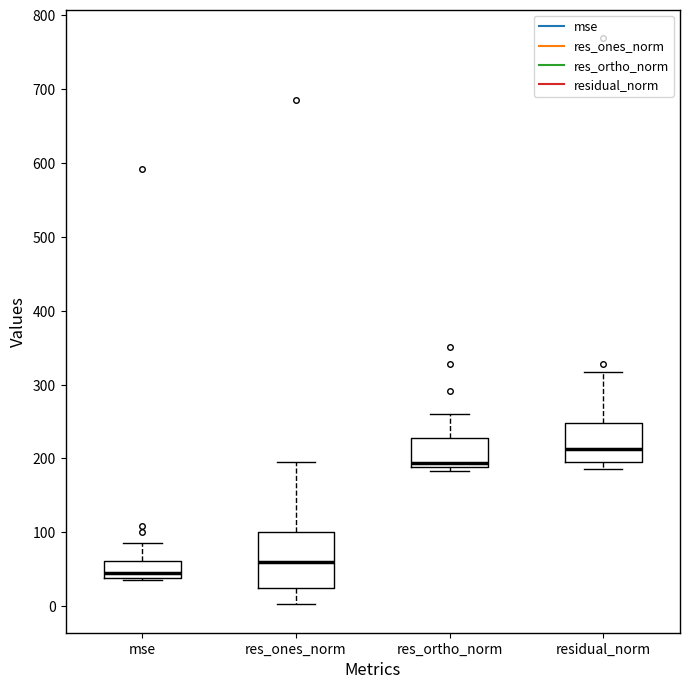

Reading left to right, transcribe this box plot: for each box, give where its median line is, the range the box spans, and where its two whiskers end, as read against the y-axis. The values are not printed on the chart, so give them approximately, as read against the axis.

mse: median 50, box 40 to 60, whiskers 30 to 90
res_ones_norm: median 60, box 30 to 100, whiskers 0 to 190
res_ortho_norm: median 190 (just above the box's lower edge), box 190 to 230, whiskers 180 to 260
residual_norm: median 210, box 200 to 250, whiskers 190 to 320